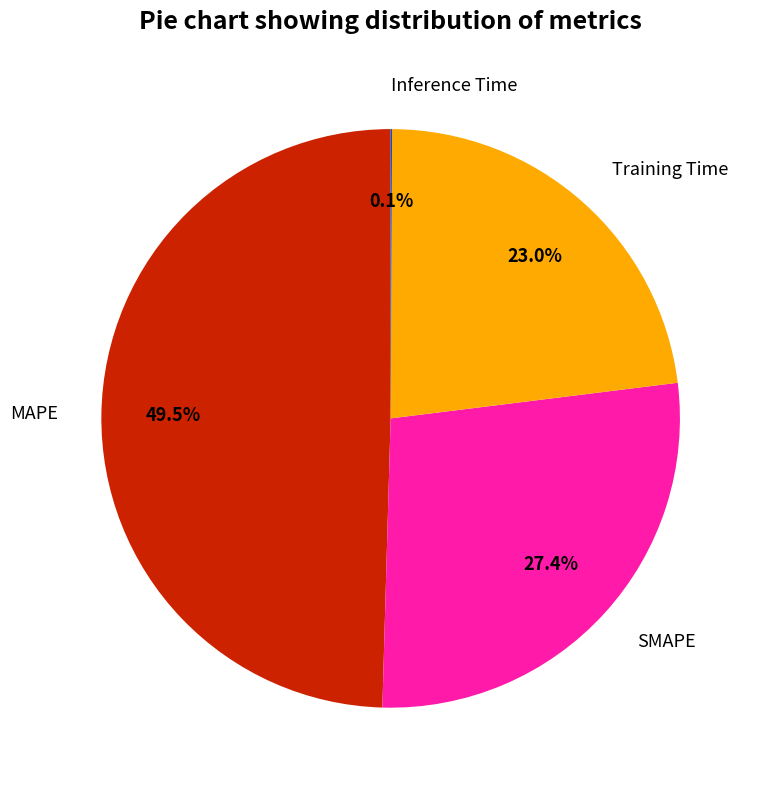

Does any single category account for the majority?

No